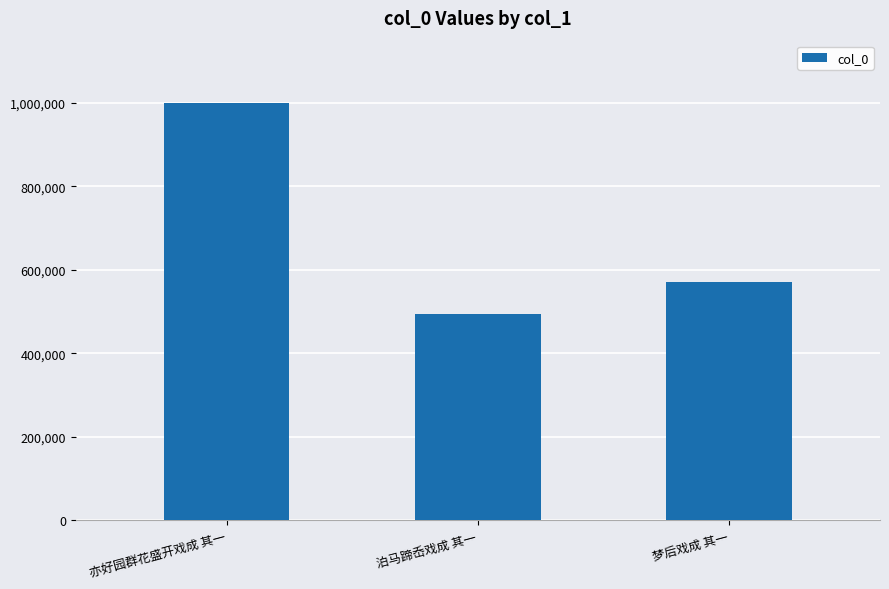

Which label corresponds to the smallest value in the chart?

泊马蹄岙戏成 其一